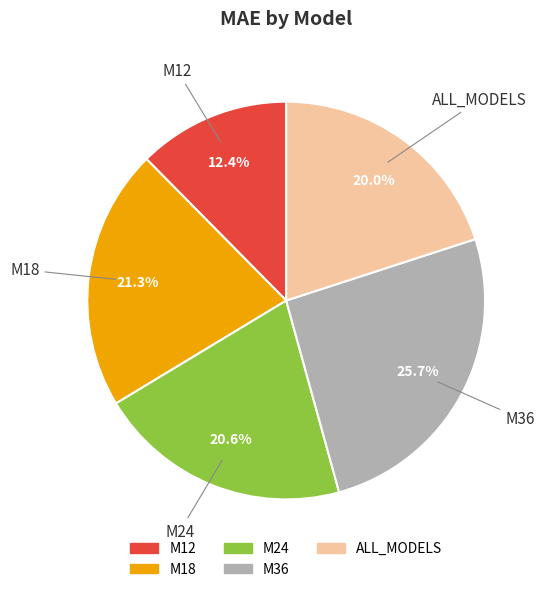

Is it true that M36 is 26% of the pie?

True